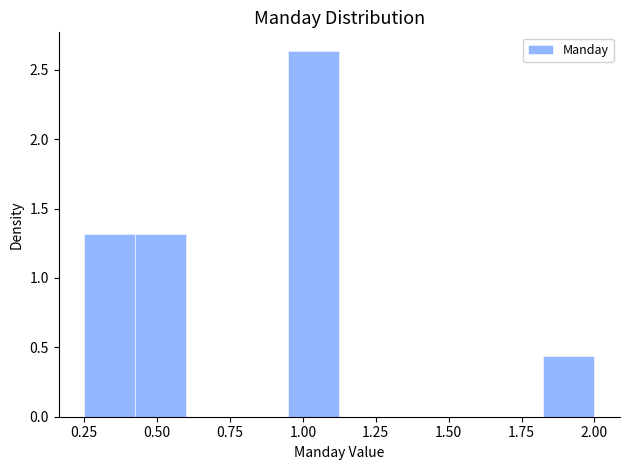

Around what value on the x-axis is the tallest bar? Give the approximate position of its centre, as read against the axis.

1.05